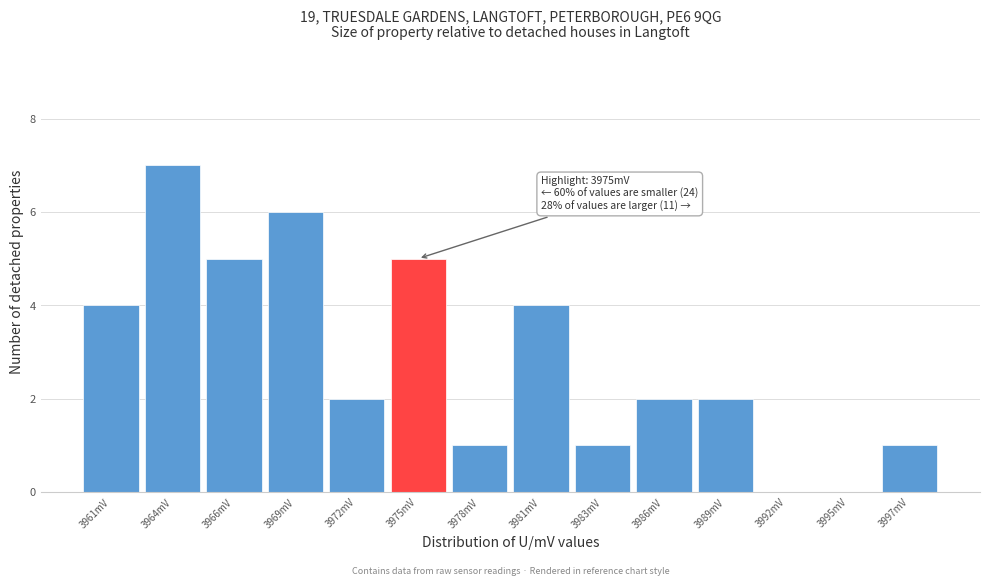

Reading left to right, what are all the values shown in this chart?

3961mV=4	3964mV=7	3966mV=5	3969mV=6	3972mV=2	3975mV=5	3978mV=1	3981mV=4	3983mV=1	3986mV=2	3989mV=2	3992mV=0	3995mV=0	3997mV=1